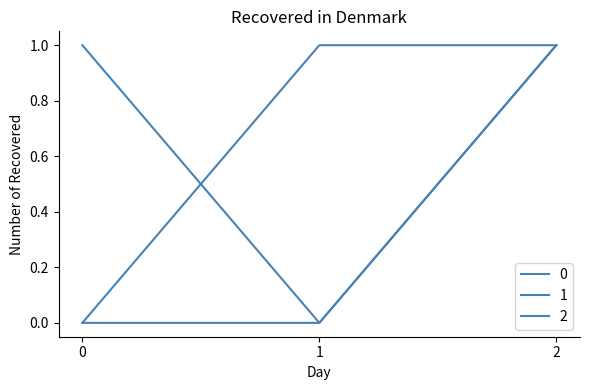

What is the value of the 1 point at the 2nd from the left?

1